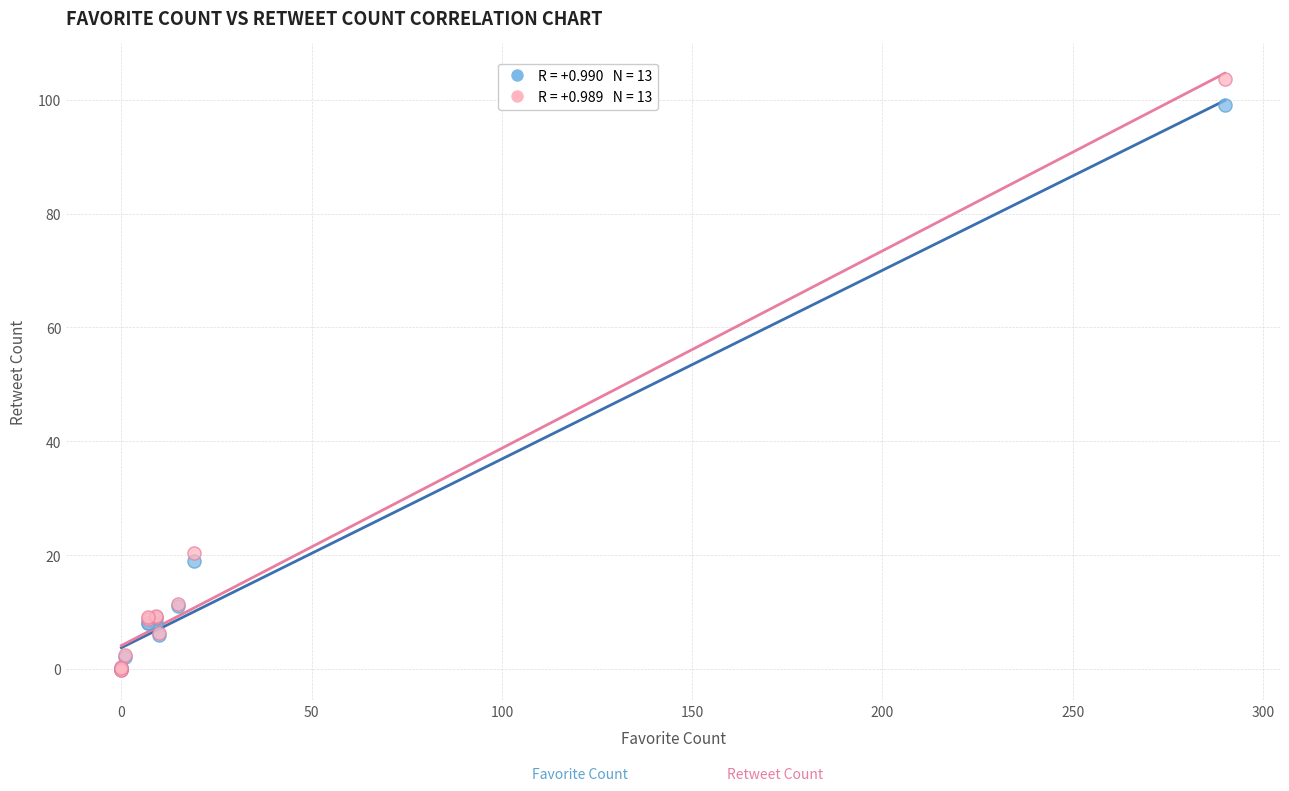

Across all series, what Y value is closest to 51?

20.3